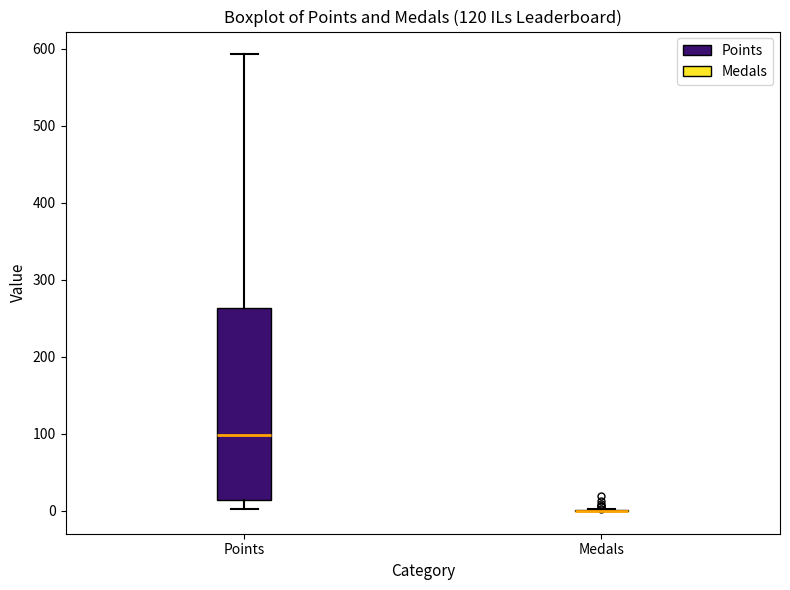

Reading left to right, transcribe this box plot: for each box, give where its median line is, the range the box spans, and where its two whiskers end, as read against the y-axis. The values are not printed on the chart, so give them approximately, as read against the axis.

Points: median 100, box 10 to 260, whiskers 0 to 590
Medals: box collapsed to a line at 0, whiskers 0 to 0